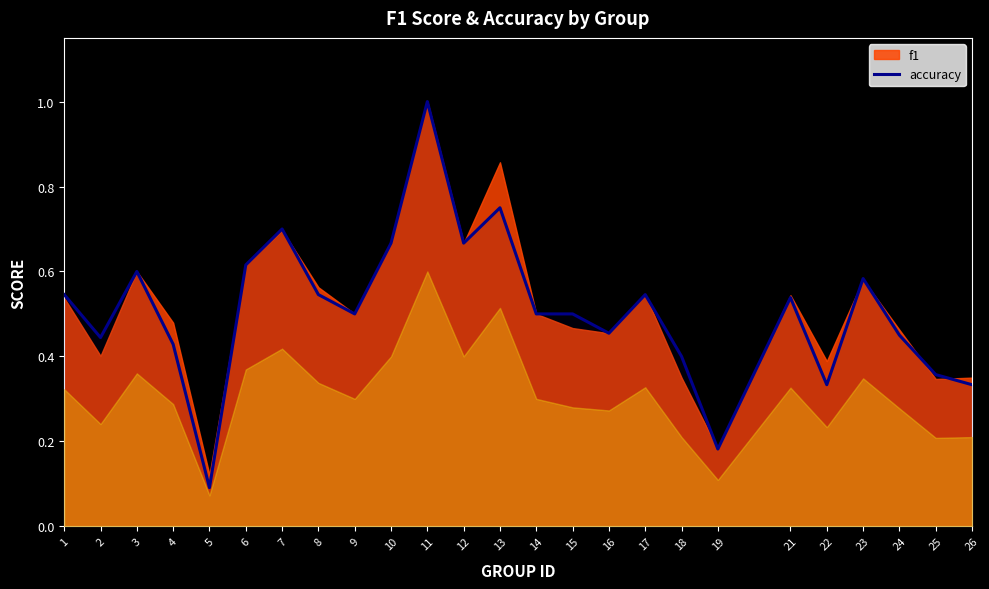

How many data points does each series have?

25